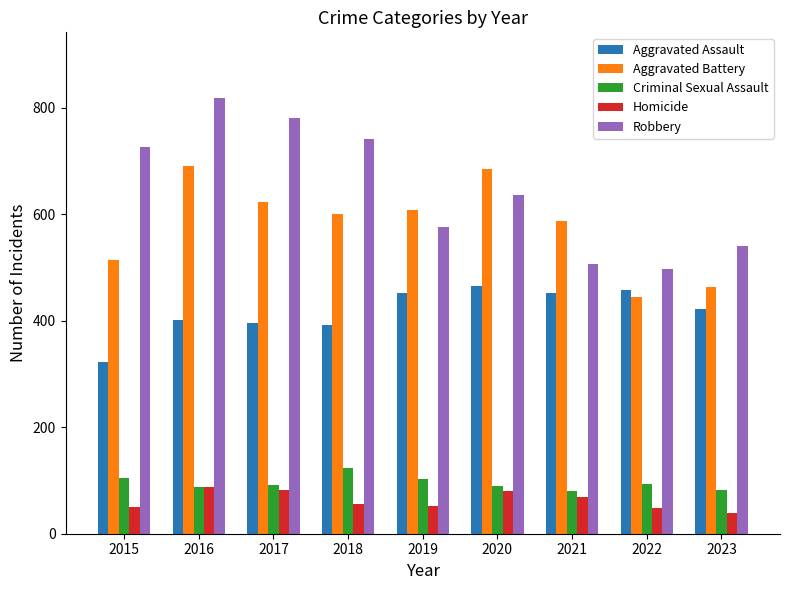

List the series in order of their peak value, highest first.

Robbery, Aggravated Battery, Aggravated Assault, Criminal Sexual Assault, Homicide